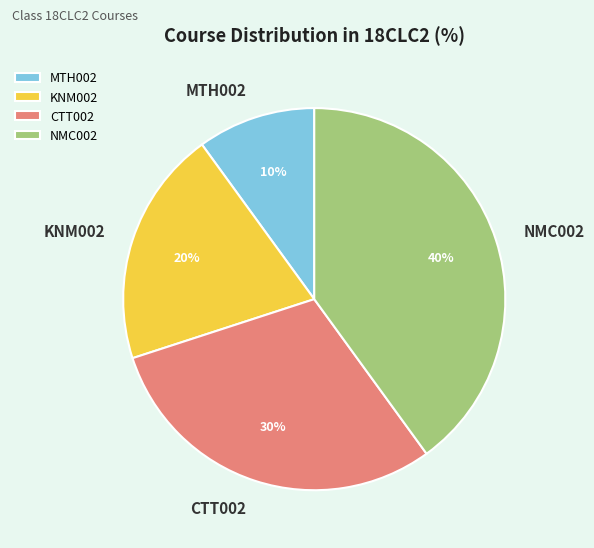

Do NMC002 and KNM002 together represent more than half of the pie?

Yes